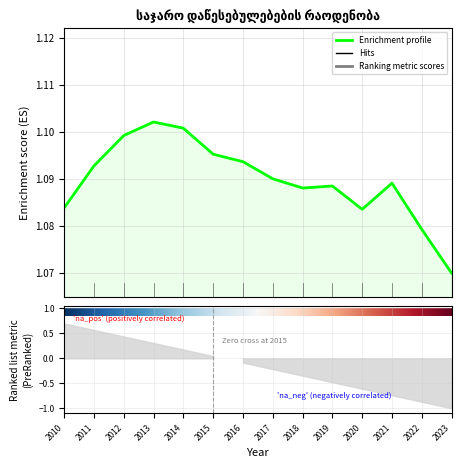

Reading right to left, transcribe all the data shown in this chart.

2023=1.1	2022=1.1	2021=1.1	2020=1.1	2019=1.1	2018=1.1	2017=1.1	2016=1.1	2015=1.1	2014=1.1	2013=1.1	2012=1.1	2011=1.1	2010=1.1